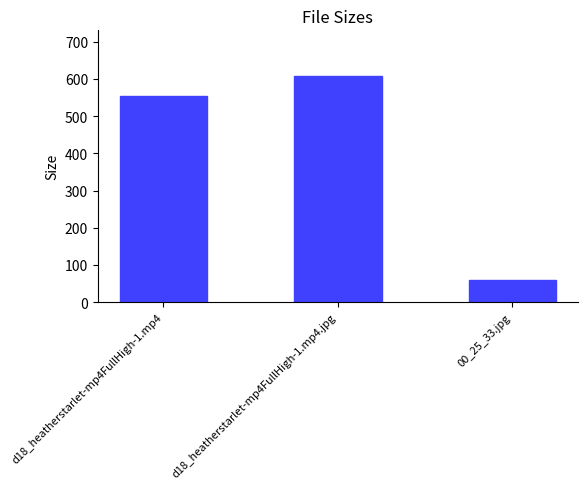

Does the chart contain any negative values?

No